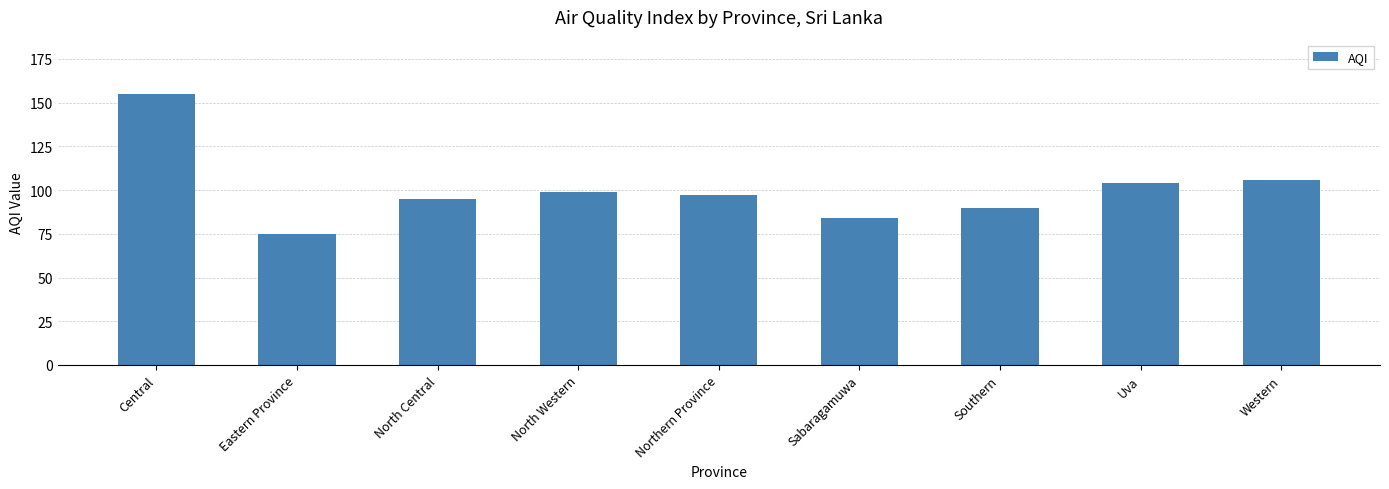

How many categories are shown in the chart?

9